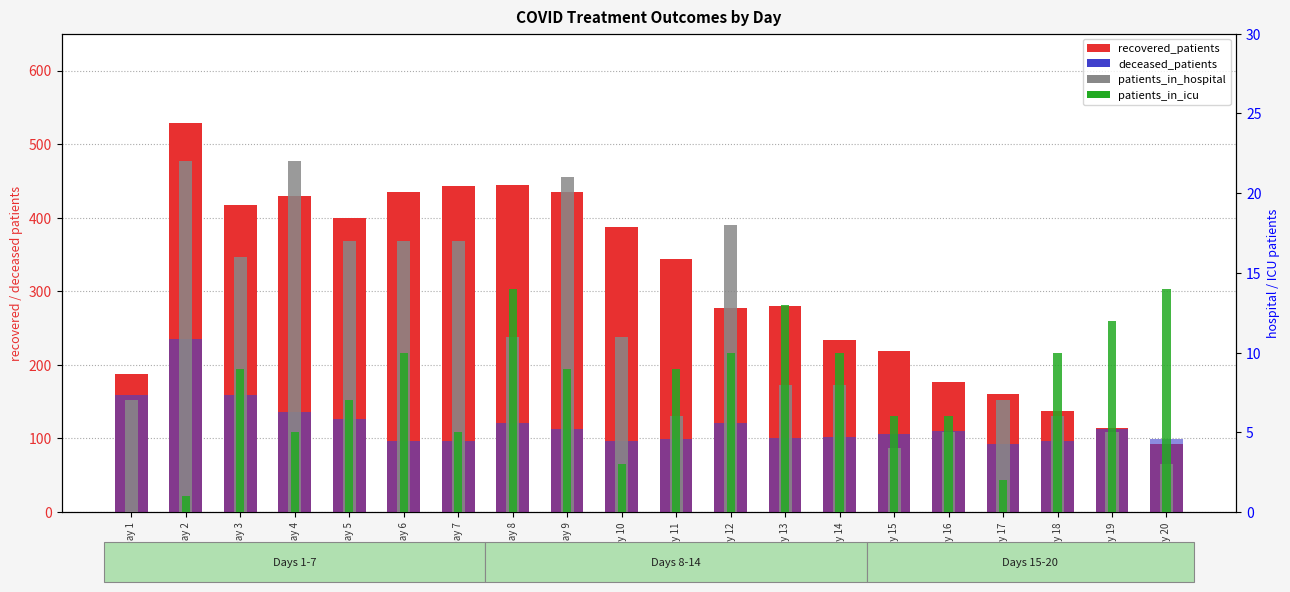

What is the total value across all series at Day 20?

209